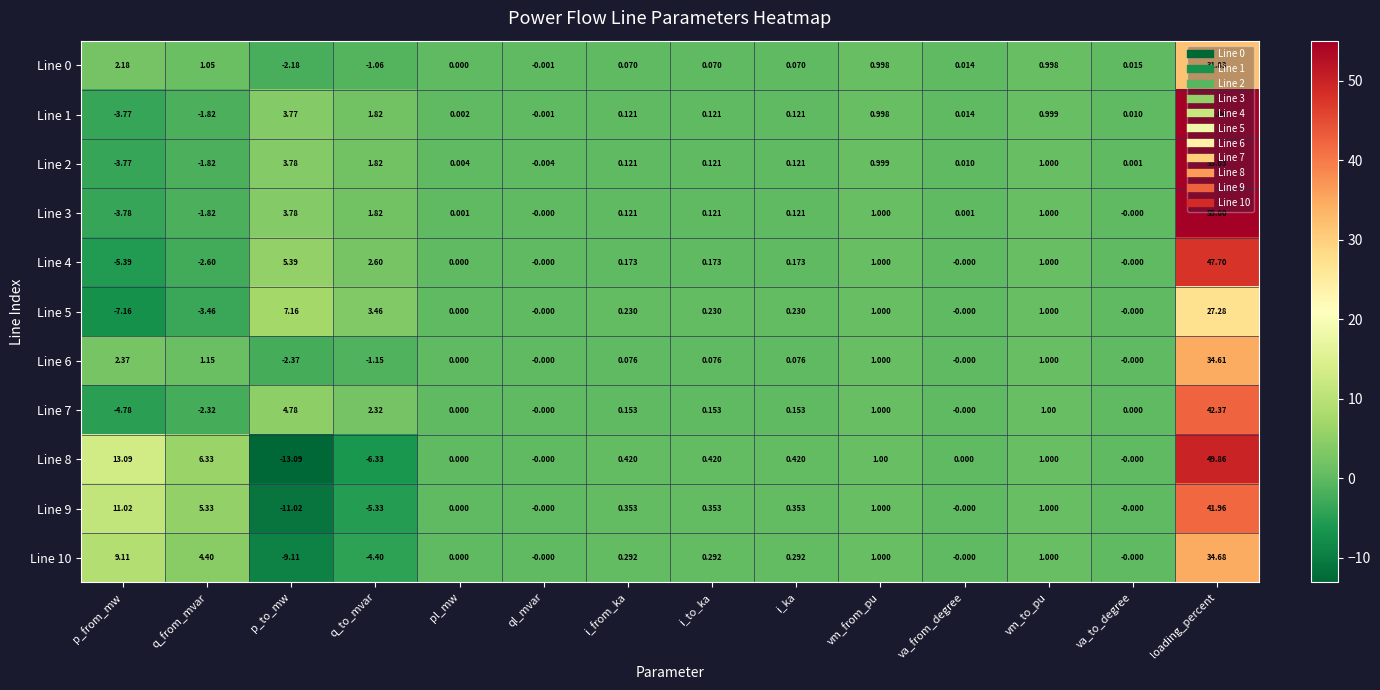

At which category is the sum across all series the highest?

loading_percent